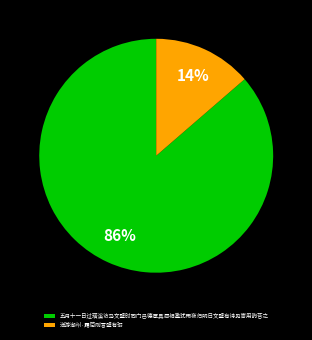

Which category accounts for the majority?

五月十一日过璜溪访马文璧时同门吕德厚具酒相邀犹雨夜归明日文璧有诗见寄用韵荅之